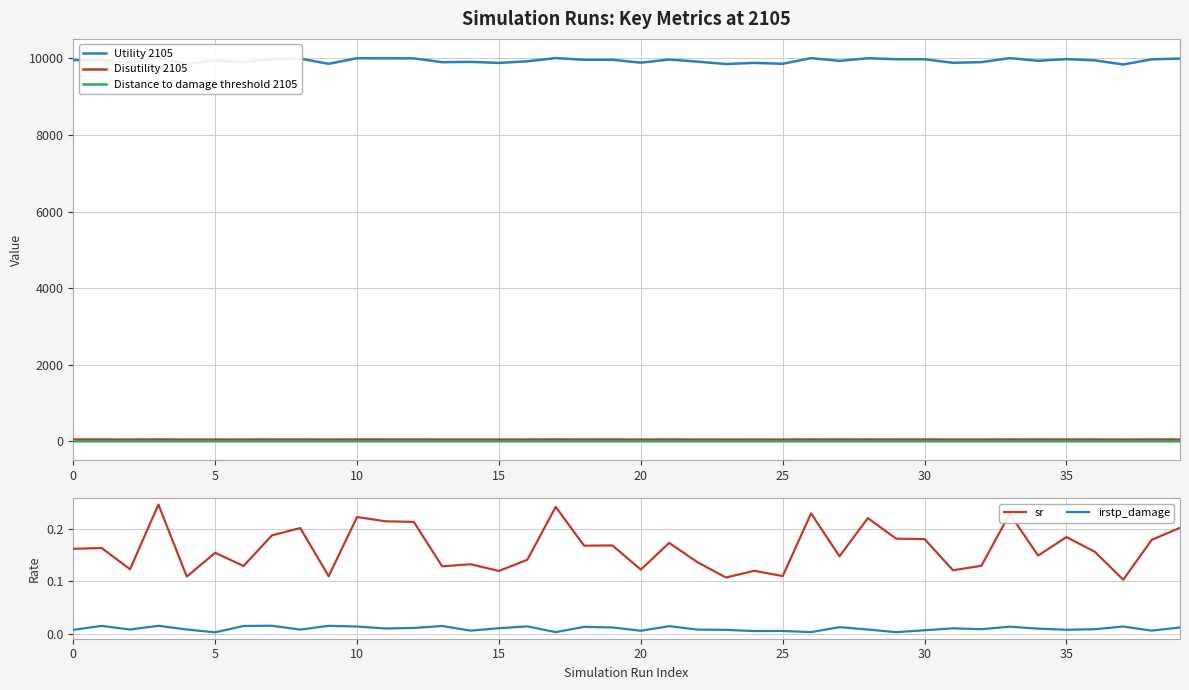

What is the difference between the maximum and second lowest values in the Distance to damage threshold 2105 series?

0.3